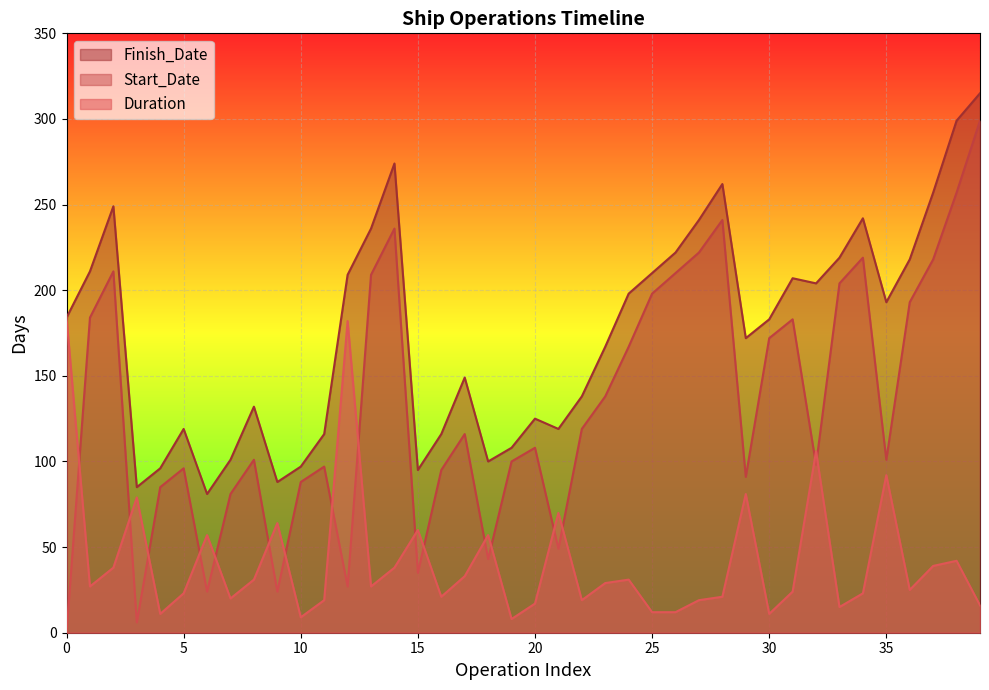

What is the value of the Start_Date point at the 34th from the left?

204